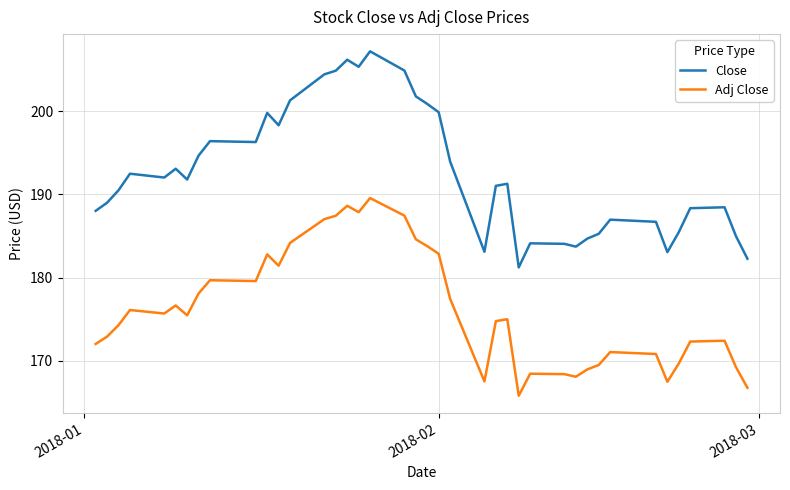

True or false: Close and Adj Close cross at least once.

False